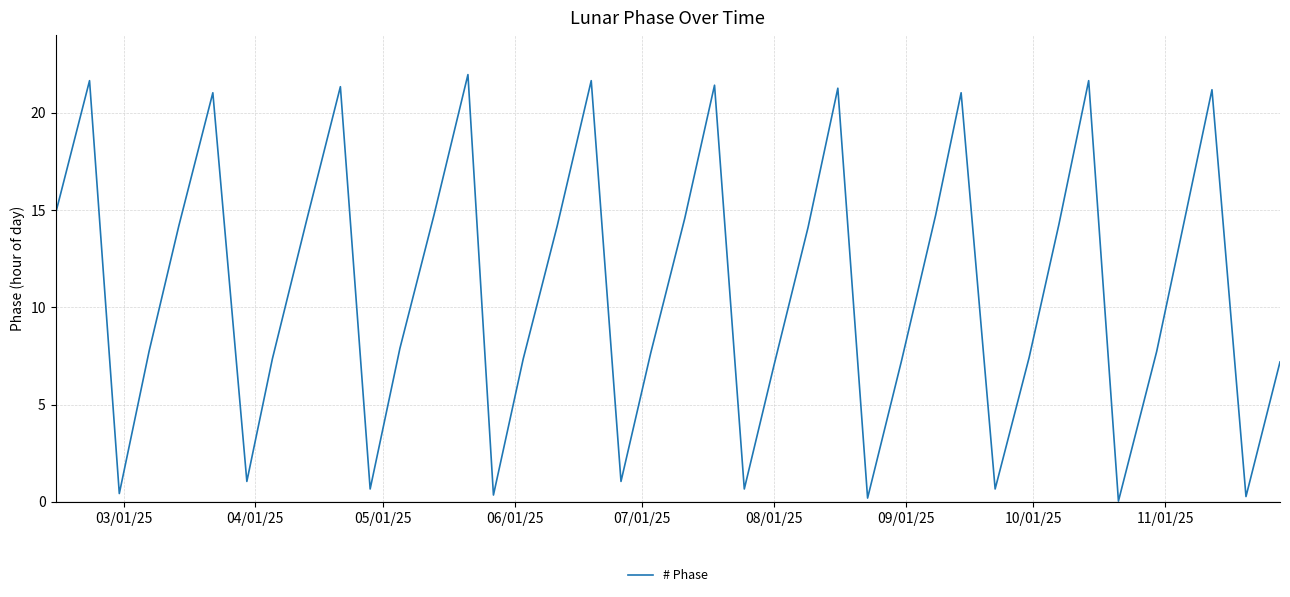

What is the maximum value shown in the chart?

22.0